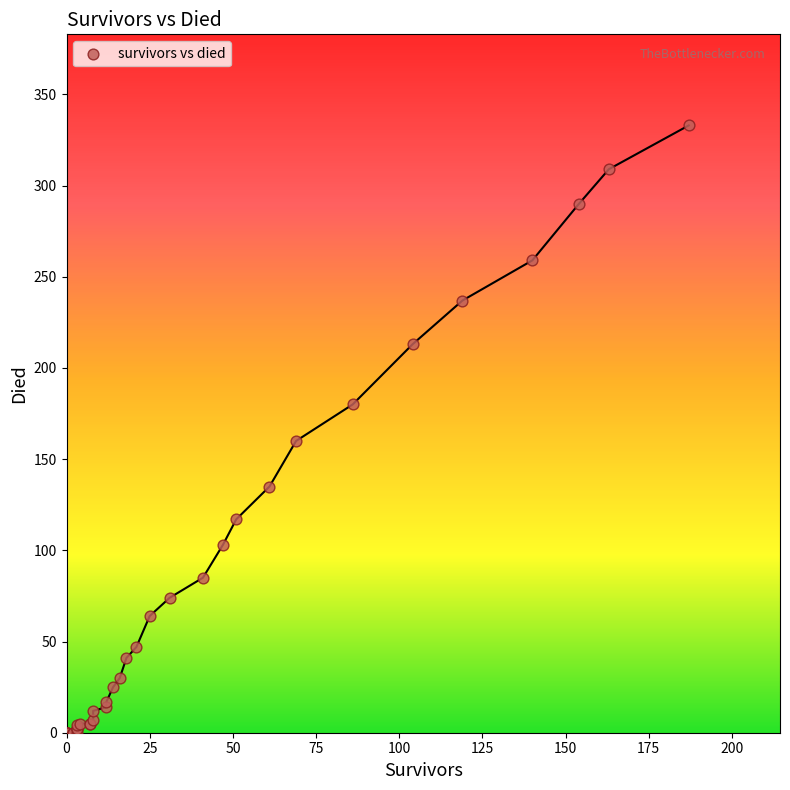

What Y value in the scatter plot is closest to 166?

160